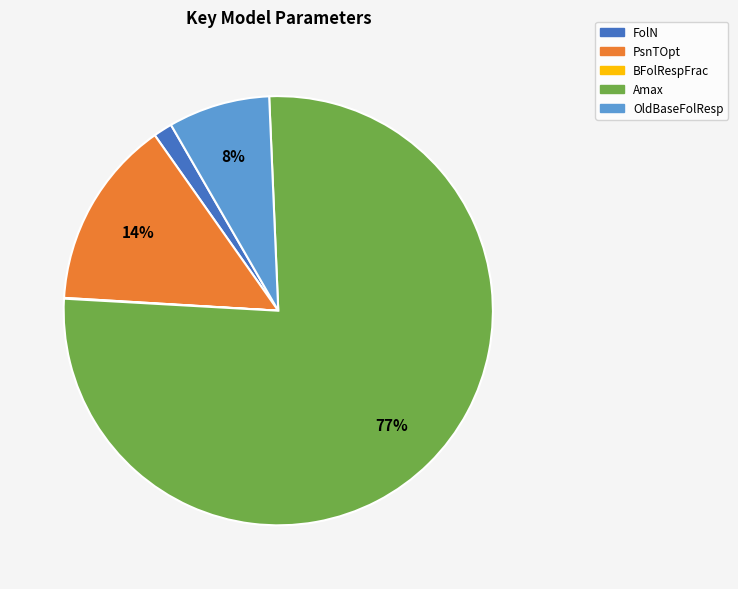

What is the largest slice in the pie chart?

Amax